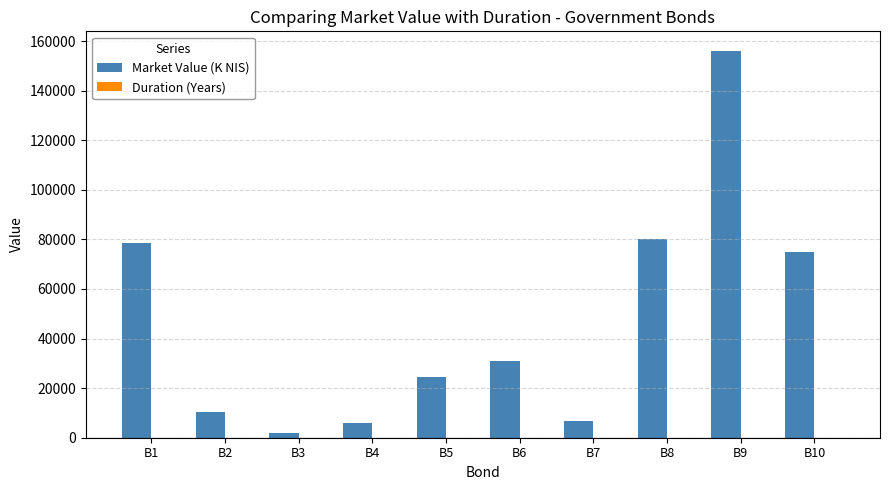

True or false: Market Value (K NIS) has a value of 10029.7 at B5.

False